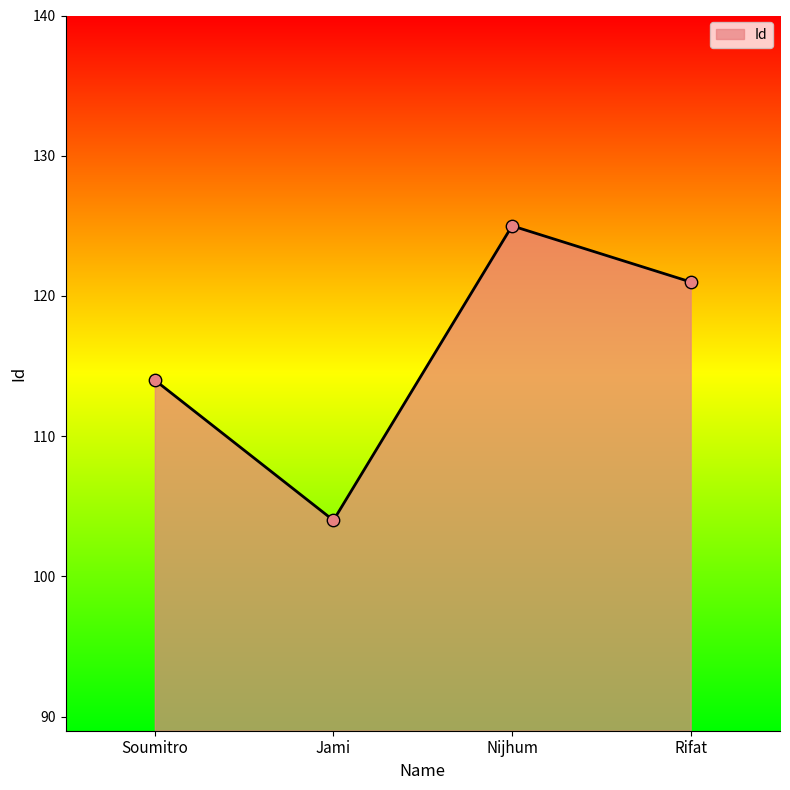

What is the change in value from Jami to Rifat?

+17